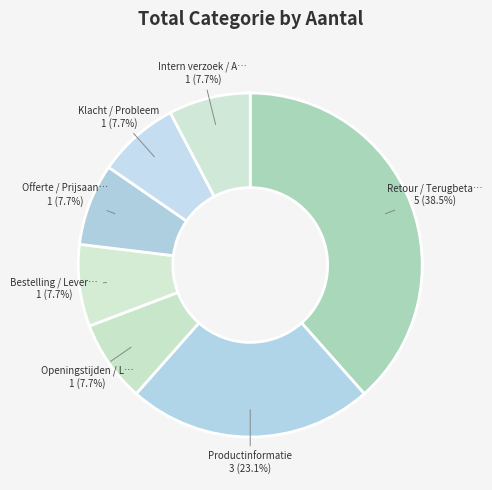

To the nearest percent, what is the difference between the largest and smallest slice percentages?

31%